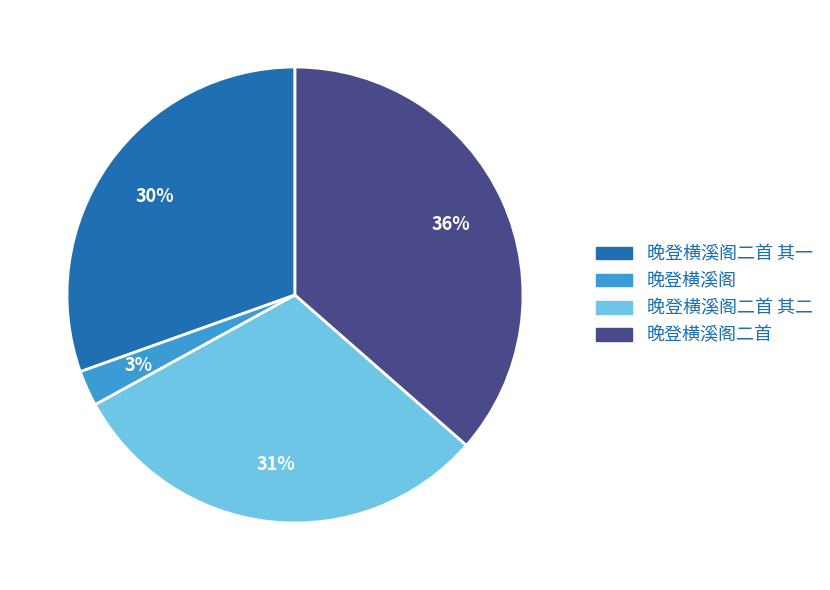

Is there a majority slice in this chart?

No